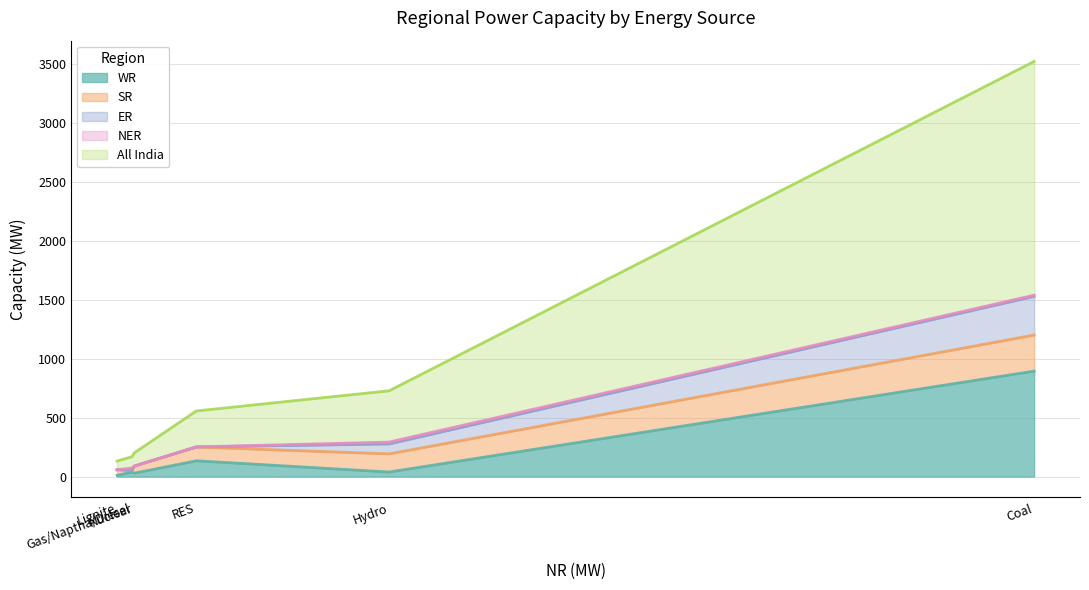

How many series are shown in this chart?

5